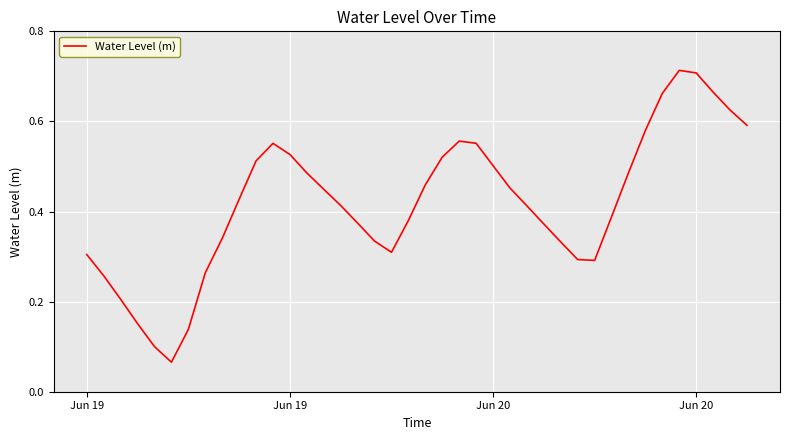

How many lines are shown in the chart?

1